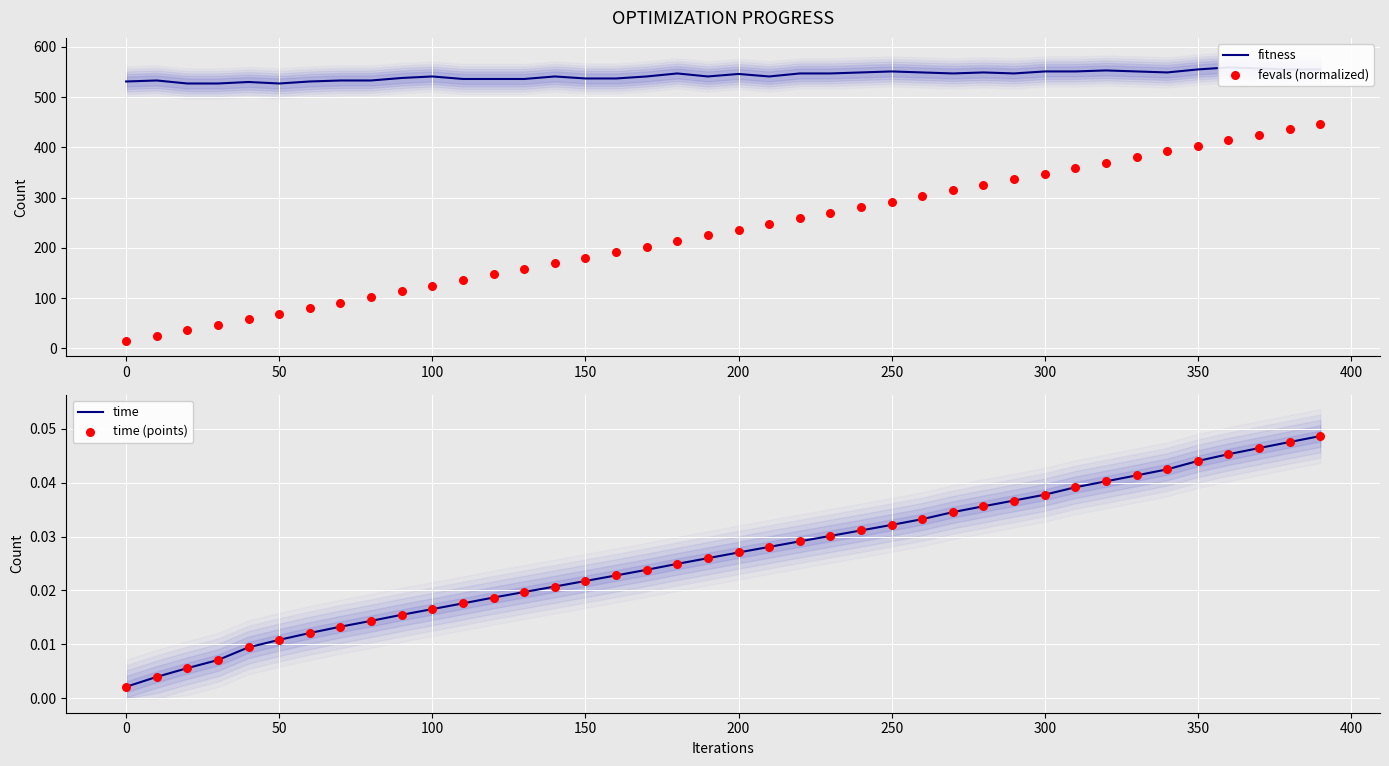

Which series has the widest spread of Y values?

fevals (normalized)